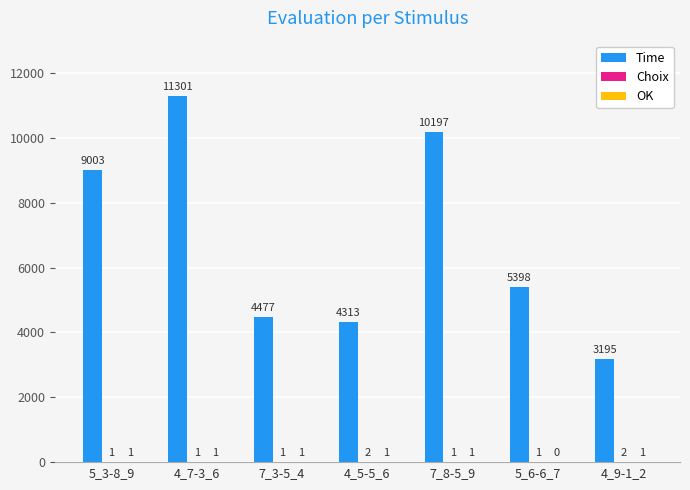

Which series has the largest total across all categories?

Time